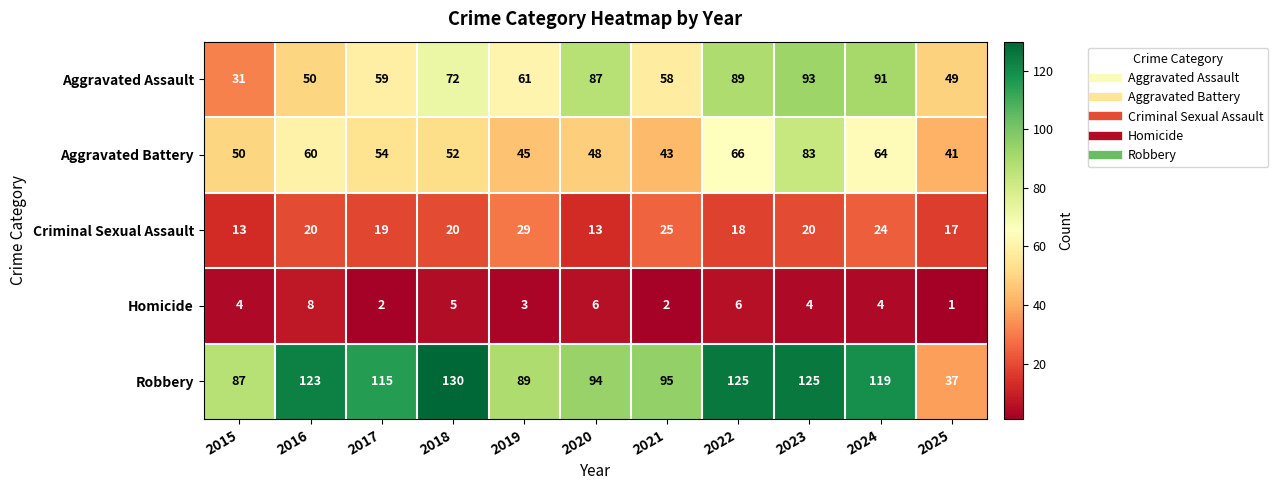

At which label is Robbery closest to 83?

2015